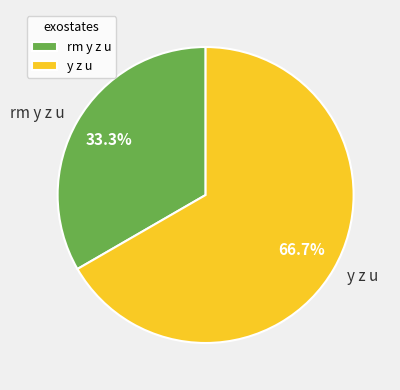

To the nearest percent, what is the difference between the rm y z u and y z u slice percentages?

33%